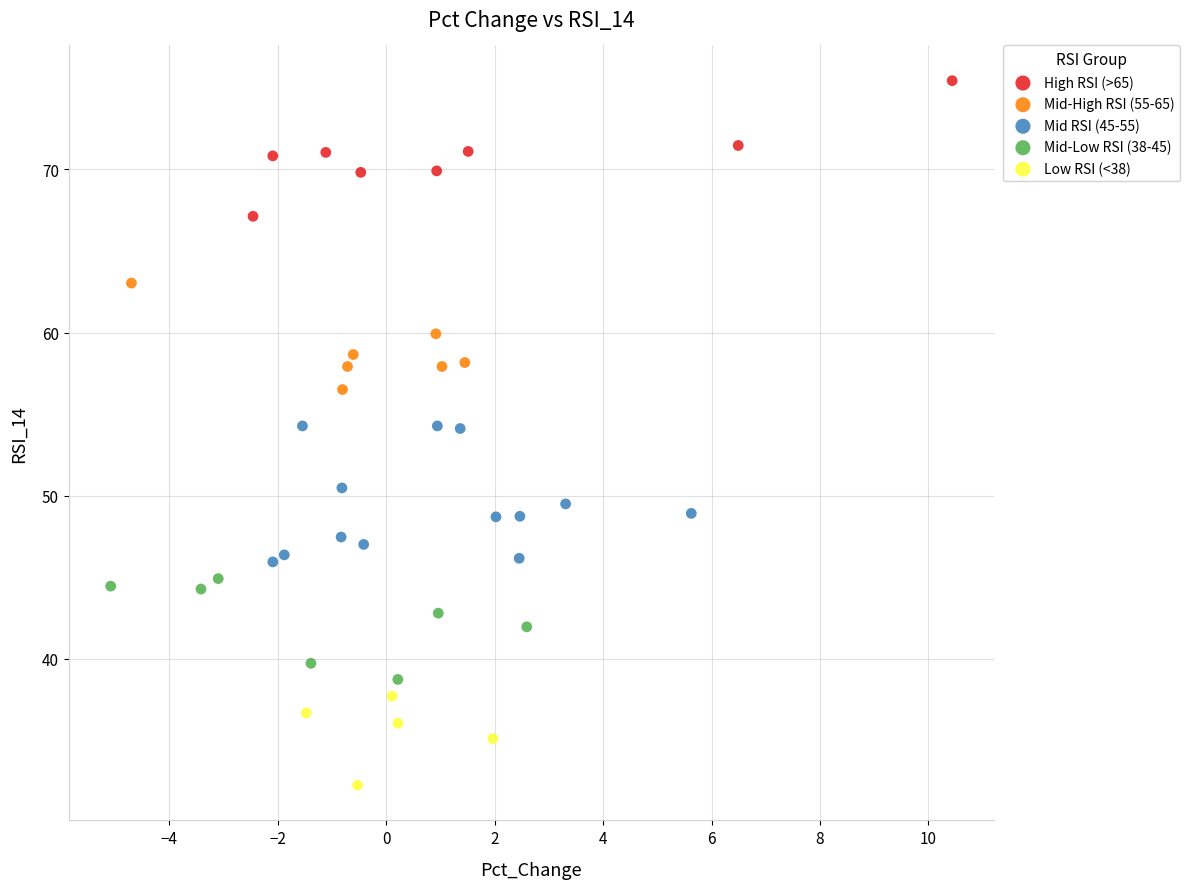

Which series contains the lowest Y value?

Low RSI (<38)